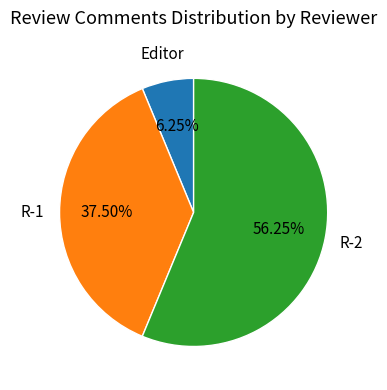

Count the number of slices in the pie.

3